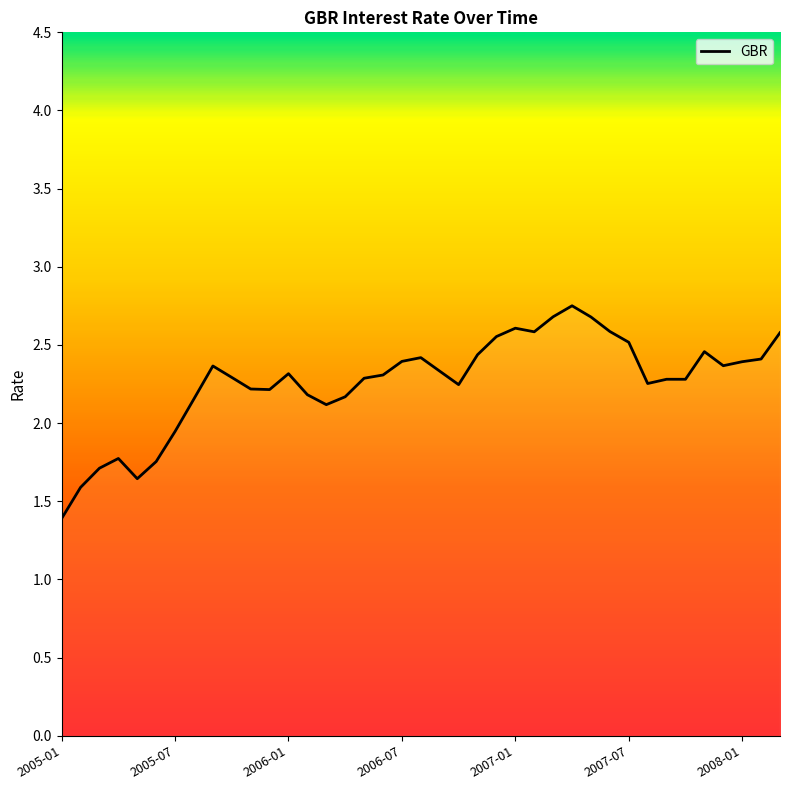

What is the difference between the maximum and minimum values?

1.4